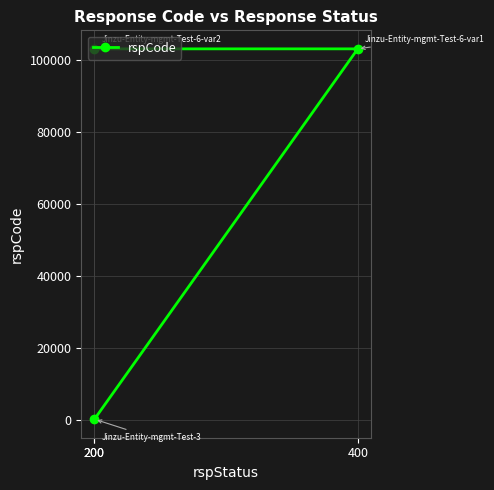

True or false: the data shows 200 at 200.

True